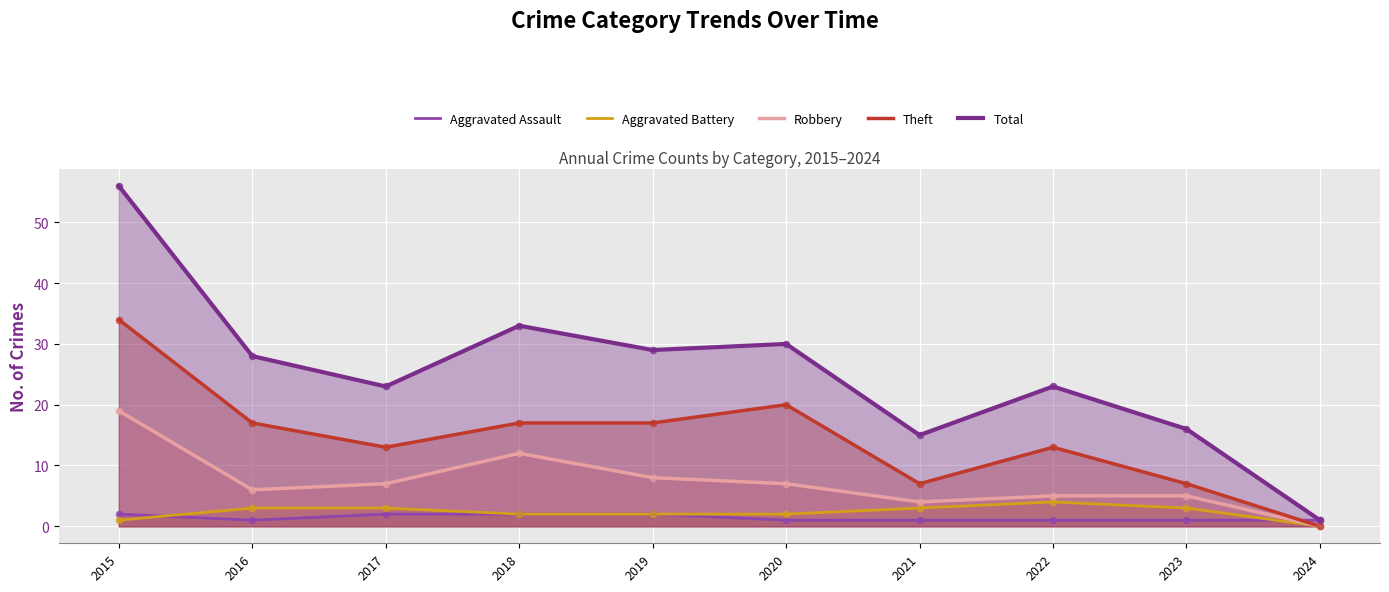

Is the value of Aggravated Battery at 2023 greater than the value of Robbery at 2022?

No